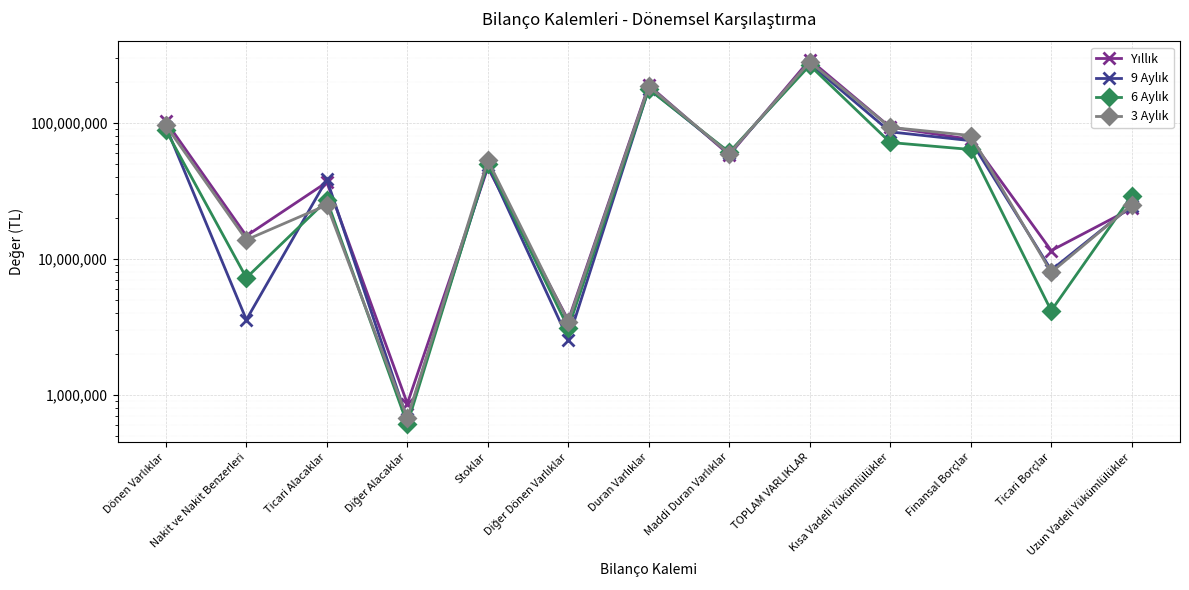

True or false: 3 Aylık and 6 Aylık intersect in this chart.

True